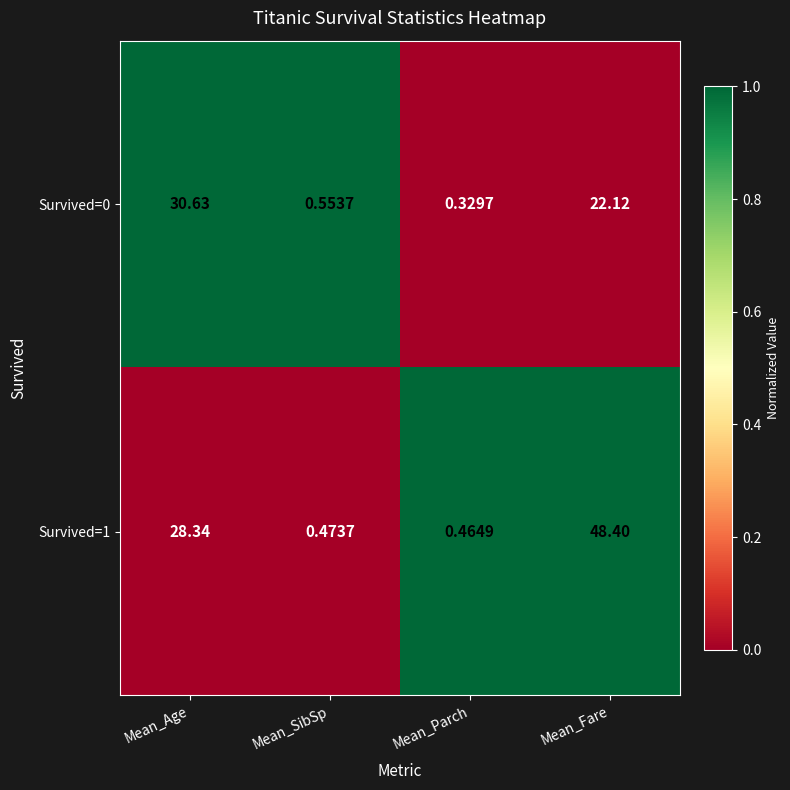

Where is Survived=1 nearest to the value 24?

Mean_Age